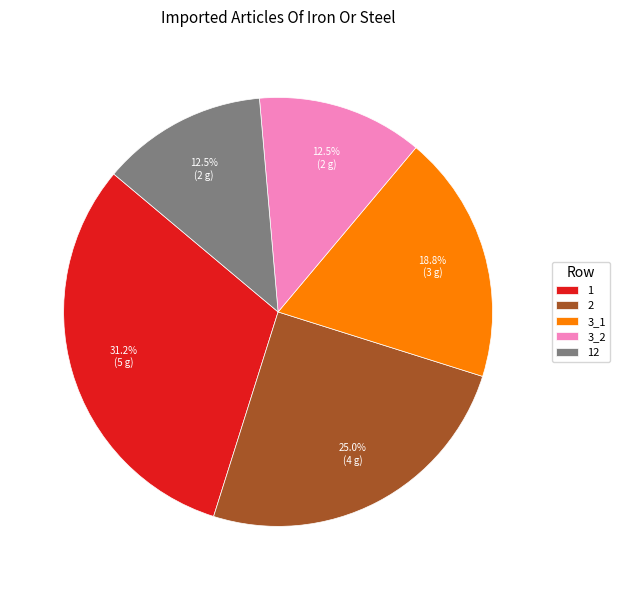

Count the number of slices in the pie.

5